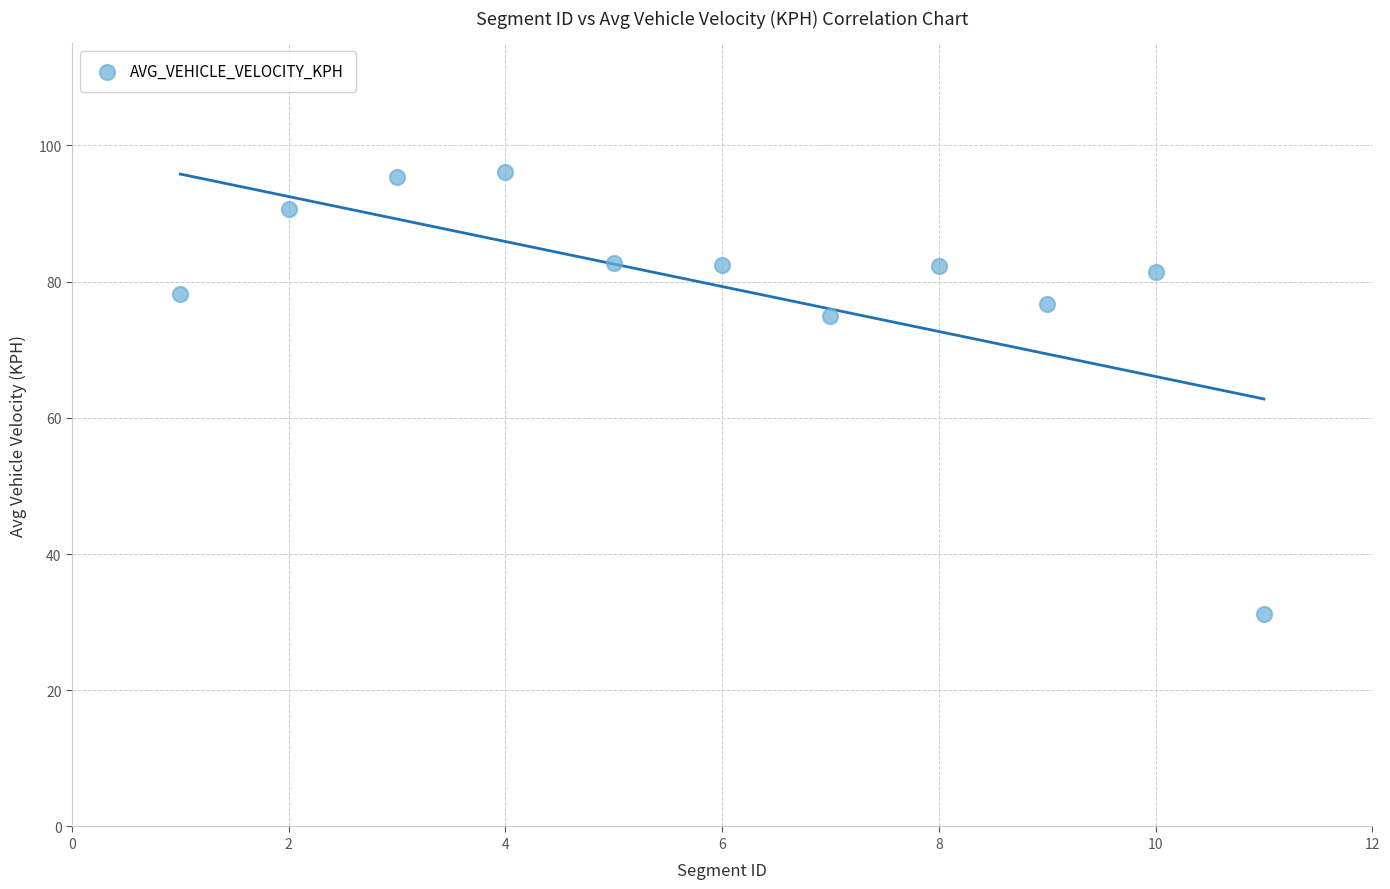

What is the average Y value?

79.3